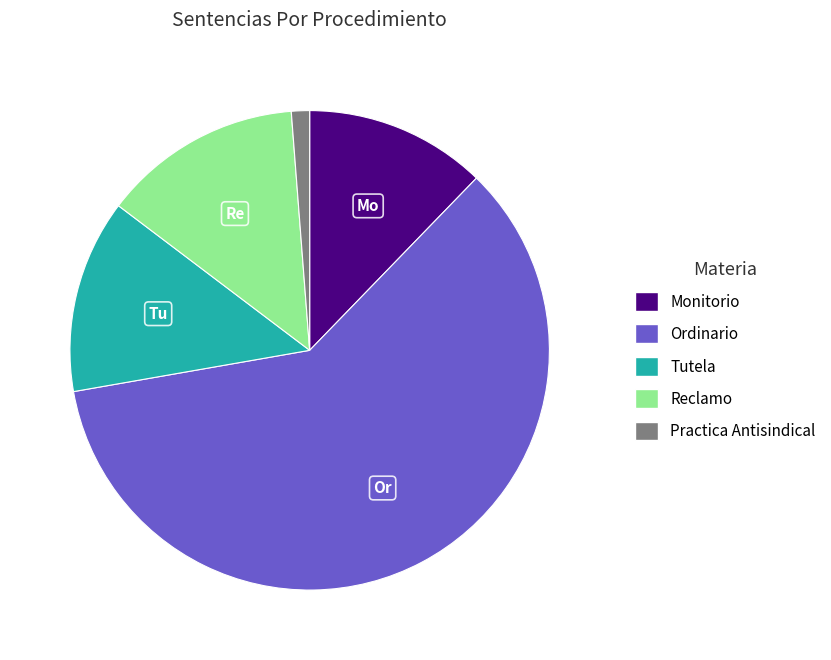

What is the largest slice in the pie chart?

Ordinario